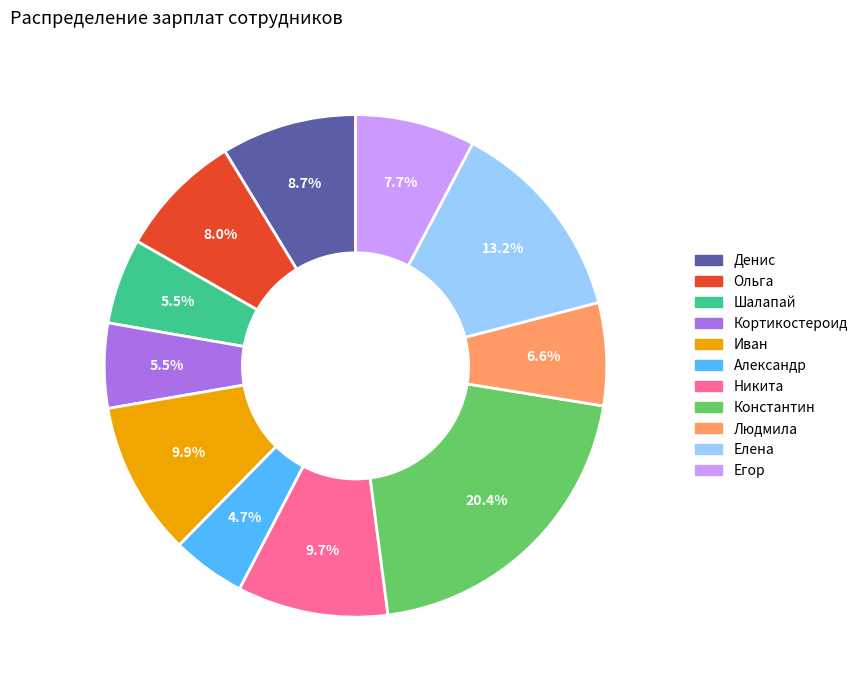

Approximately how many times larger is the value at Елена compared to Александр?

2.8